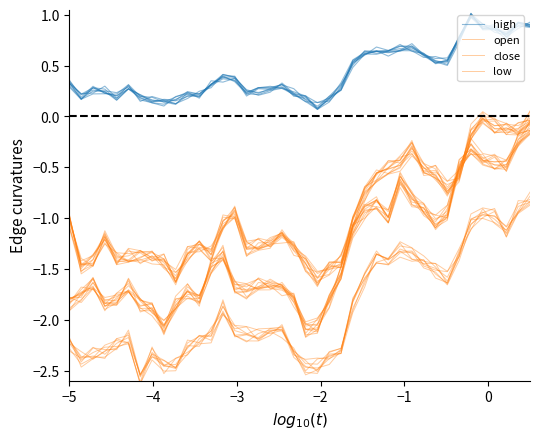

What is the label of the 31st point from the right?

9